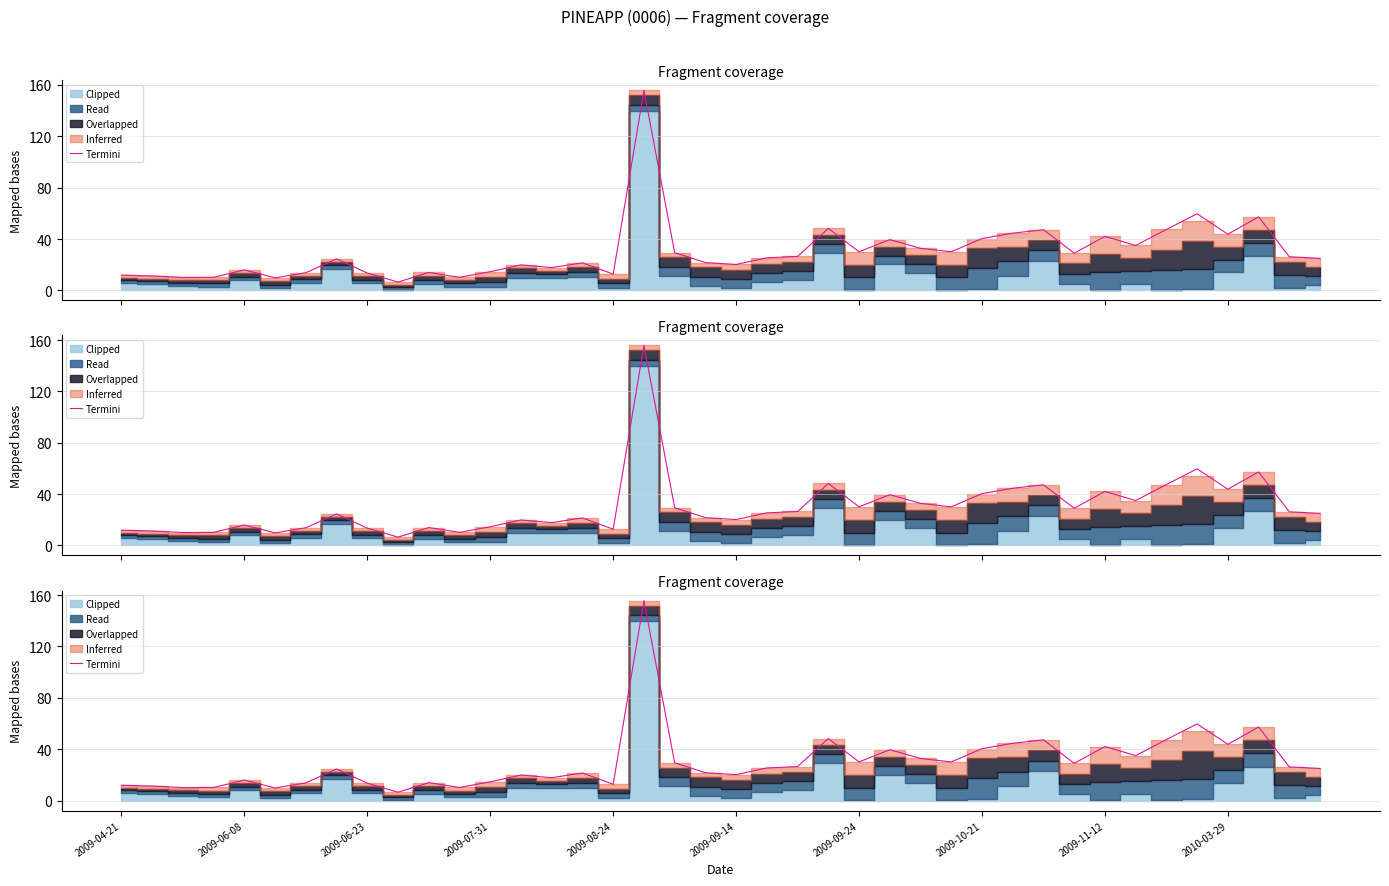

What is the difference between the second highest and second lowest values?

49.9